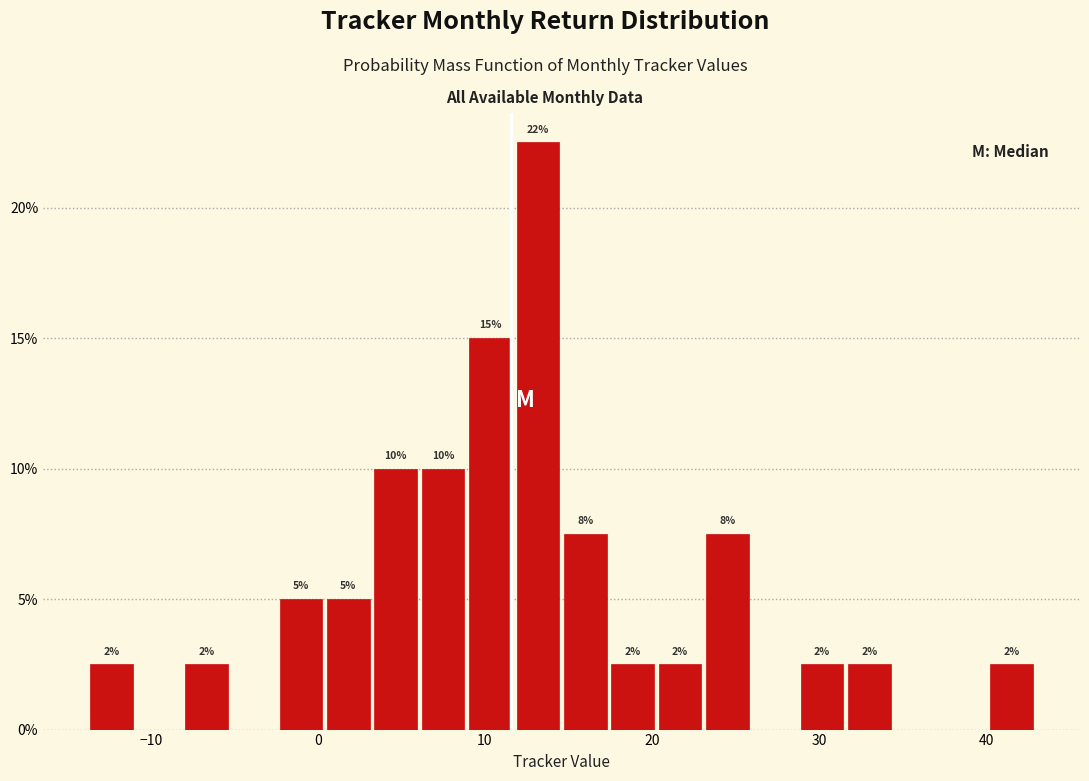

Around what value on the x-axis is the tallest bar? Give the approximate position of its centre, as read against the axis.

13